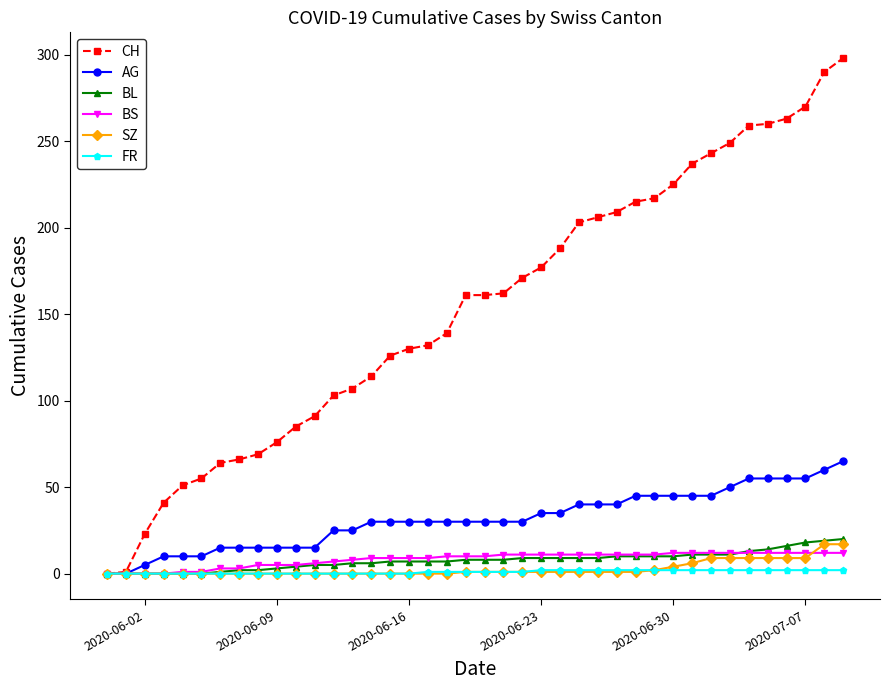

Which series has the widest spread of values?

CH